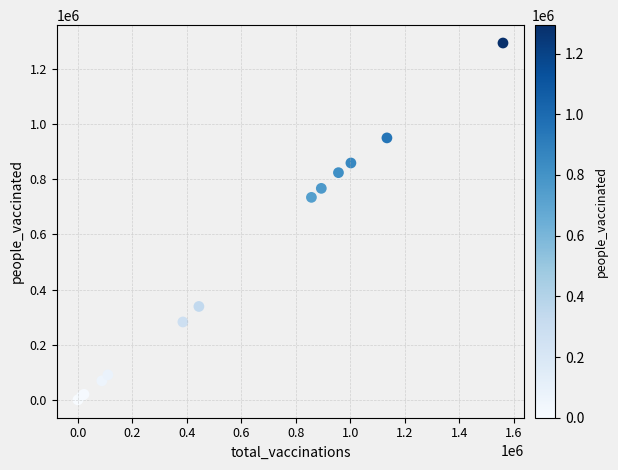

What Y value in the scatter plot is closest to 646689?

733980